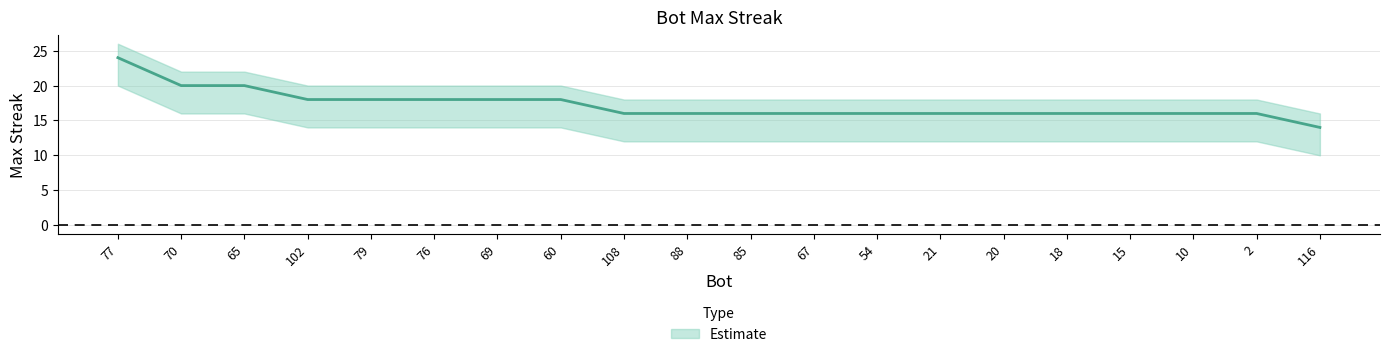

True or false: upper and lower cross at least once.

False